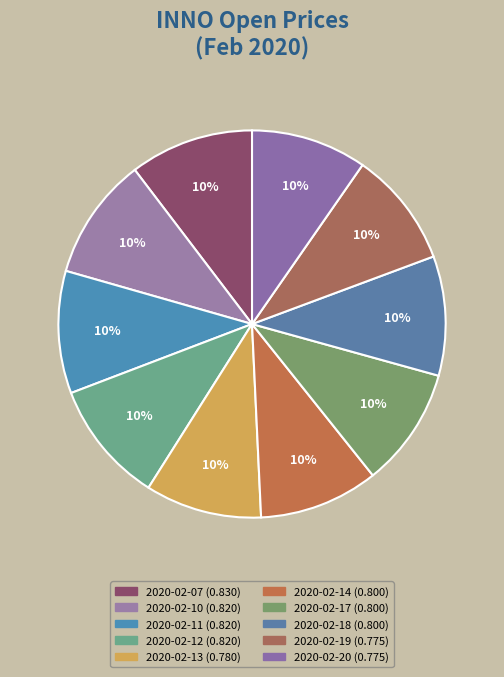

Count the number of slices in the pie.

10